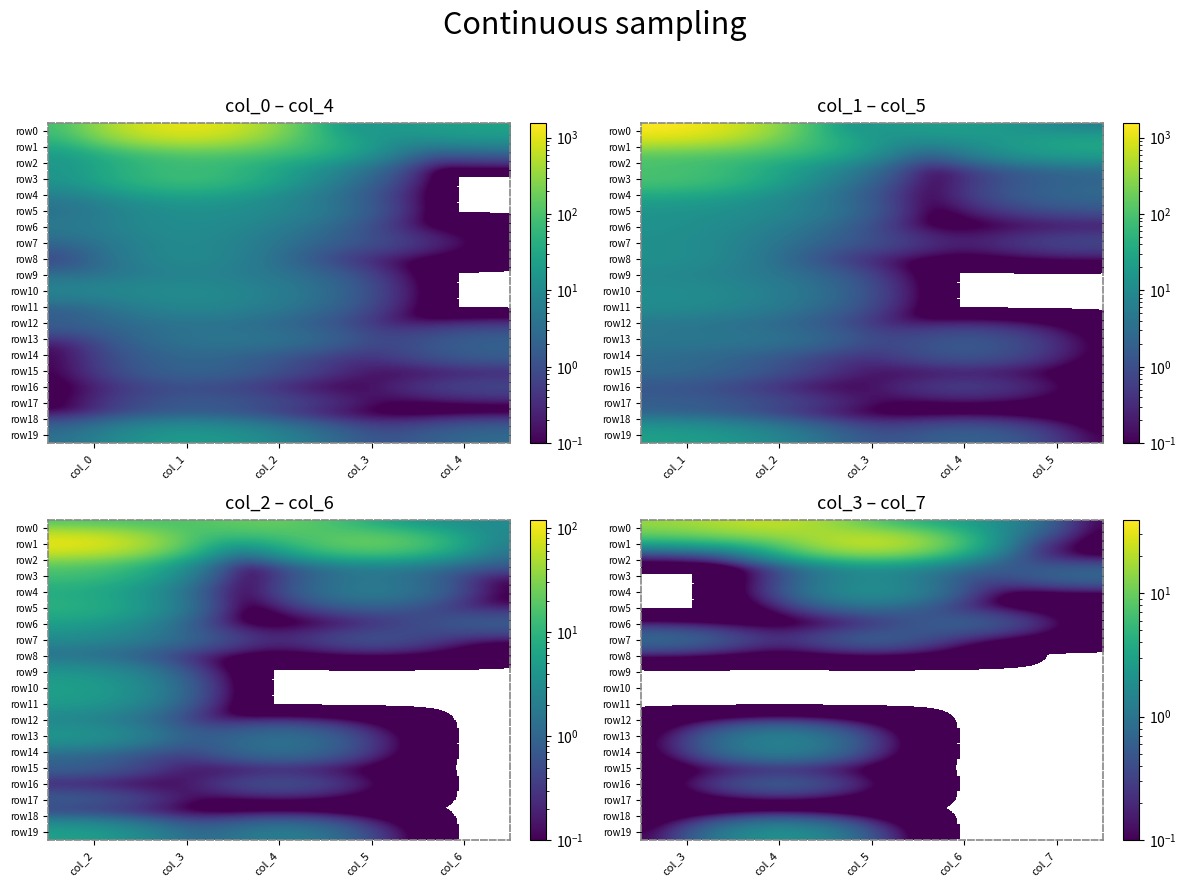

At which category is the sum across all series the highest?

col_5